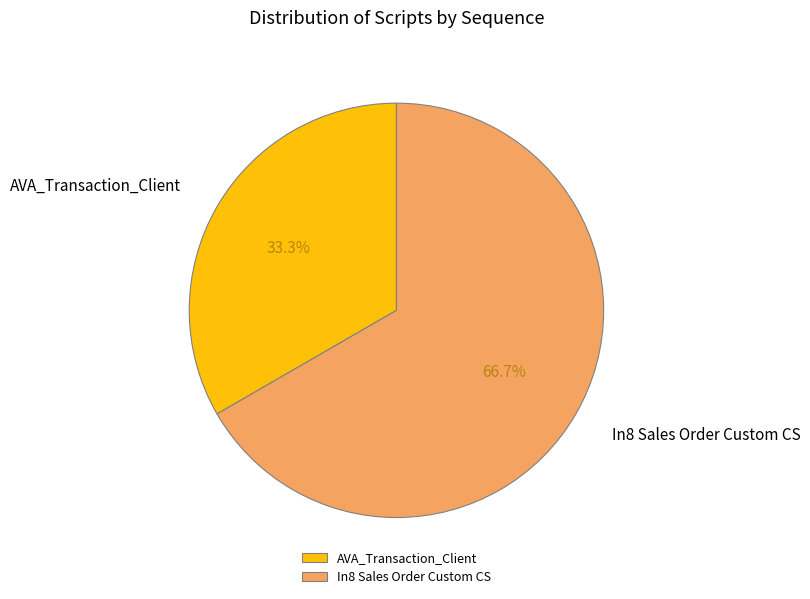

Is there a majority slice in this chart?

Yes